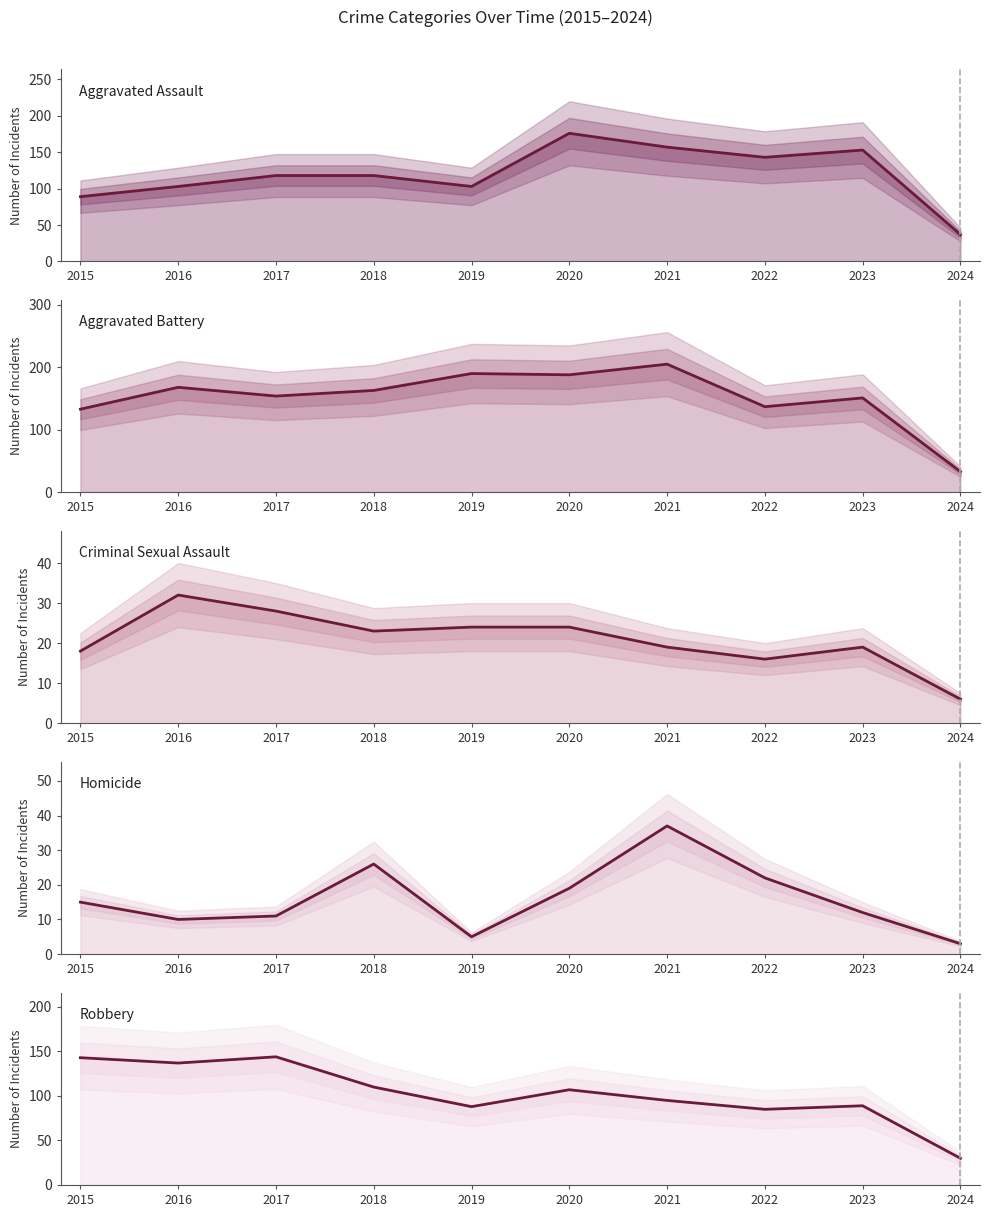

Between 2015 and 2018, which is larger?

2018